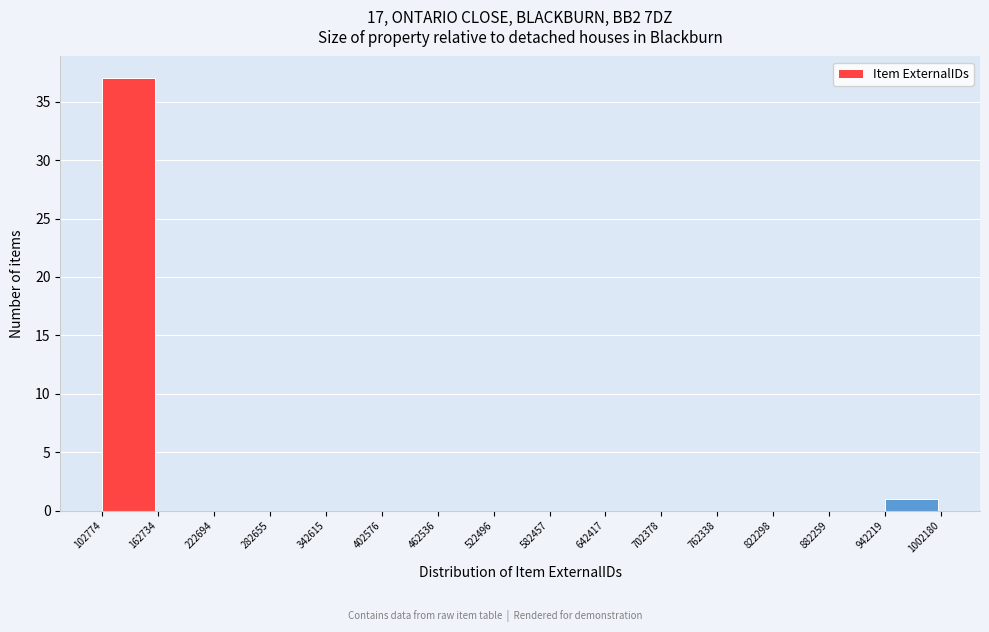

How tall is the bar that spans 102774 to 162734 on the x-axis? The values are not printed on the chart, so give them approximately, as read against the axis.

37